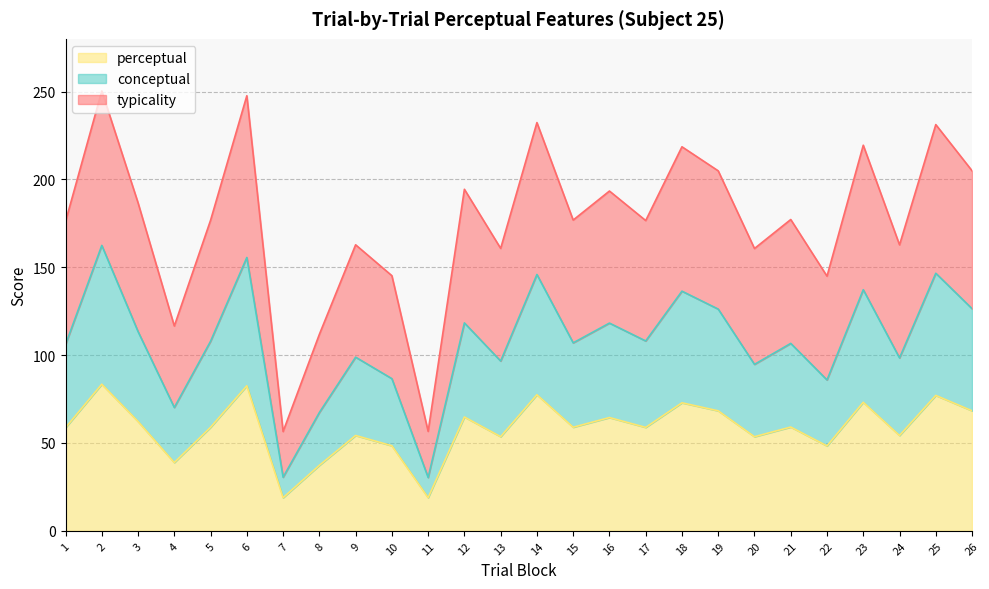

Which series changed the most between 1 and 24?

typicality